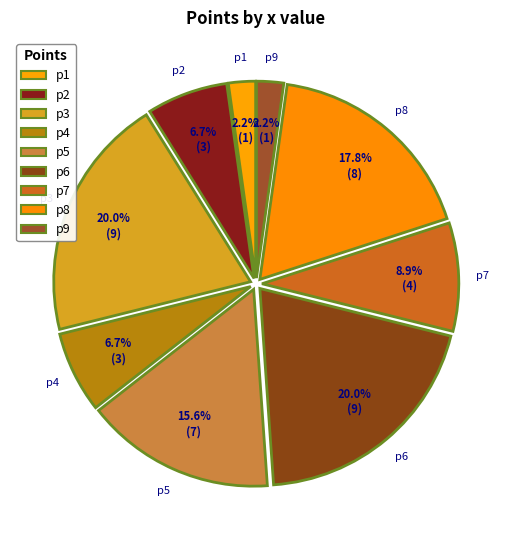

To the nearest percent, what percentage of the pie is p5?

16%